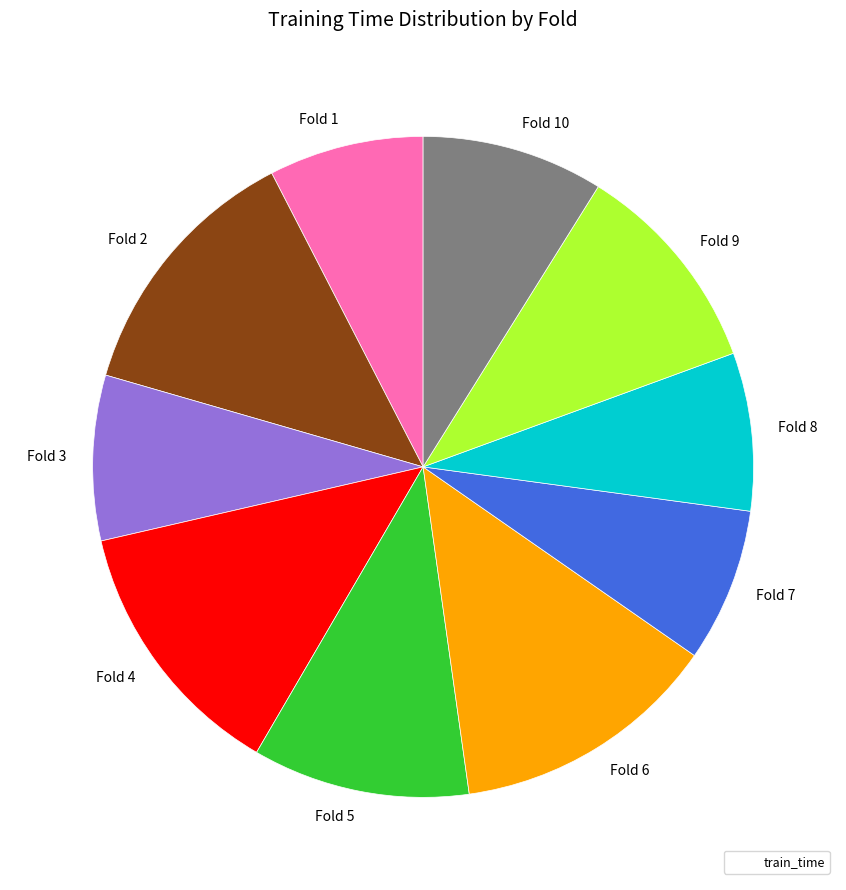

Do Fold 9 and Fold 8 together represent more than half of the pie?

No